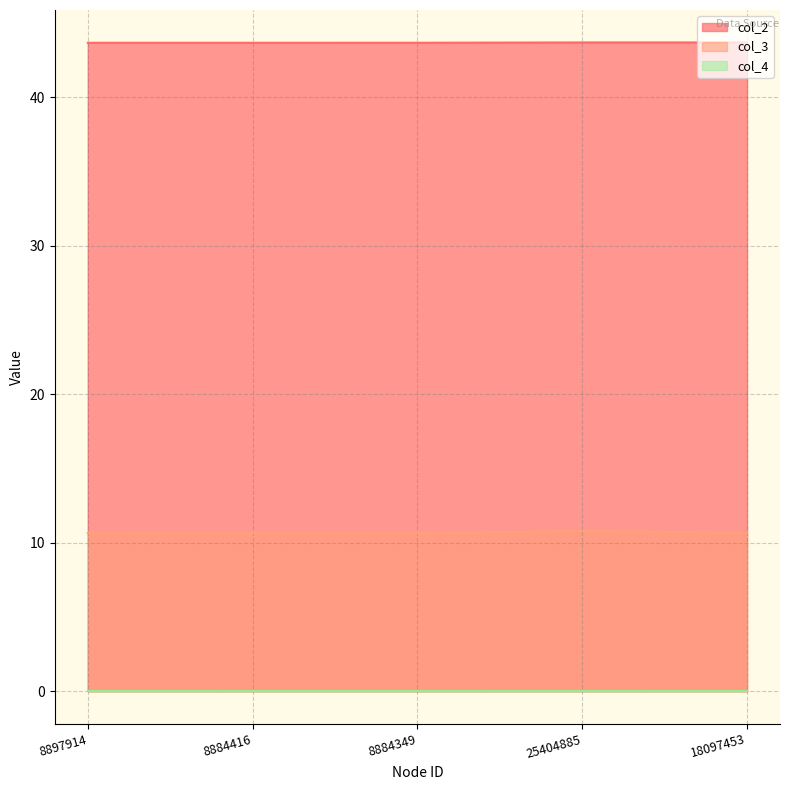

What is the maximum value for col_3?

10.8